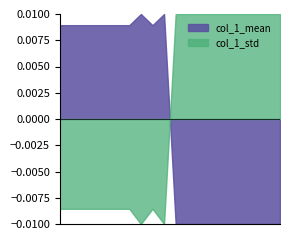

Which series has the largest total across all categories?

col_1_std